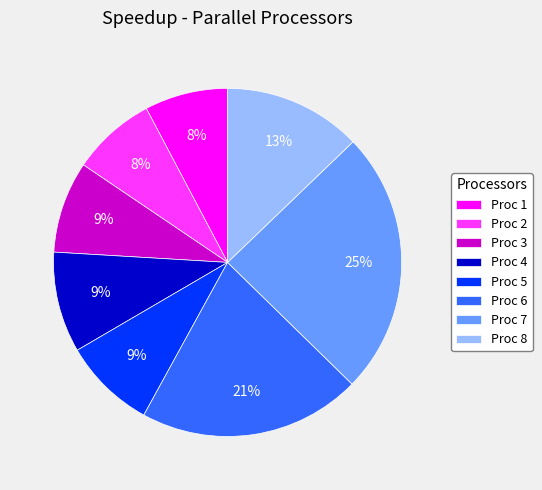

How many segments does this pie chart have?

8